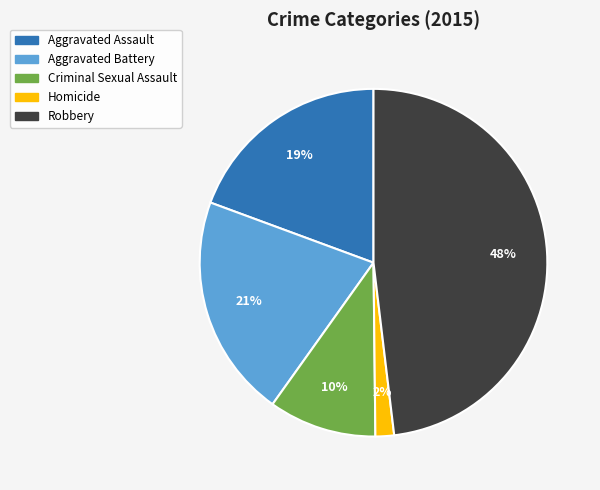

To the nearest percent, what portion does Homicide represent?

2%